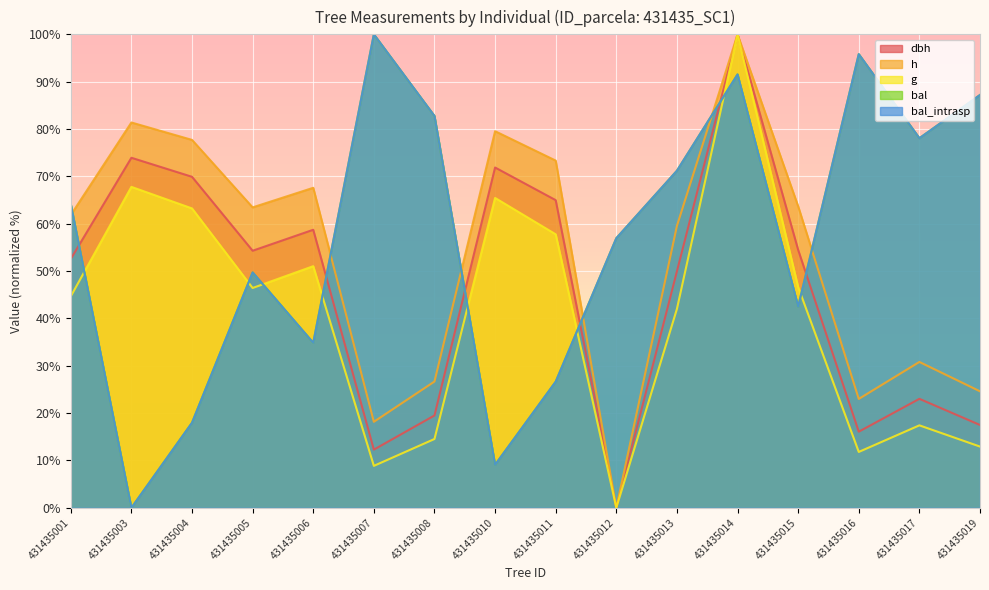

What is the sum of all bal_intrasp values?

908.4